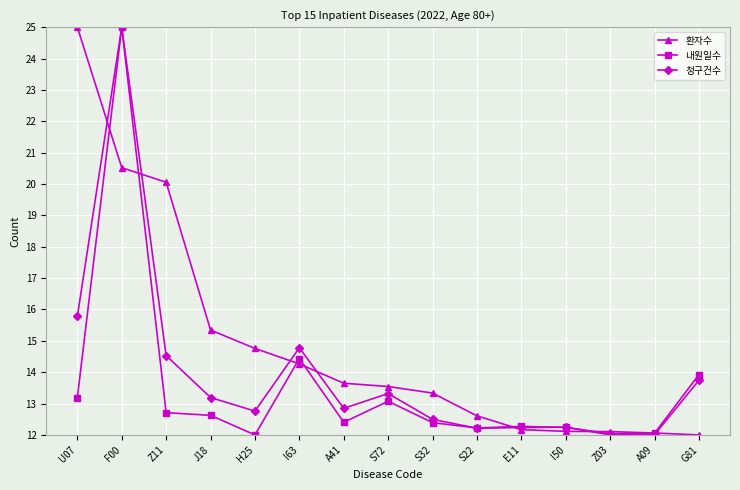

In 청구건수, how many points are higher than both neighbors (excluding endpoints)?

4